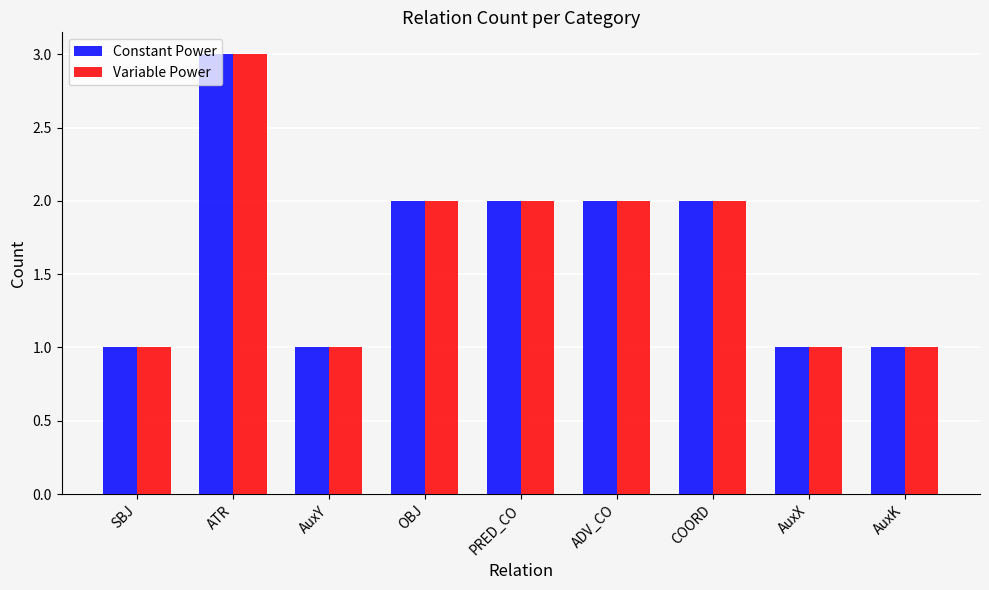

At which category is the sum across all series the highest?

ATR